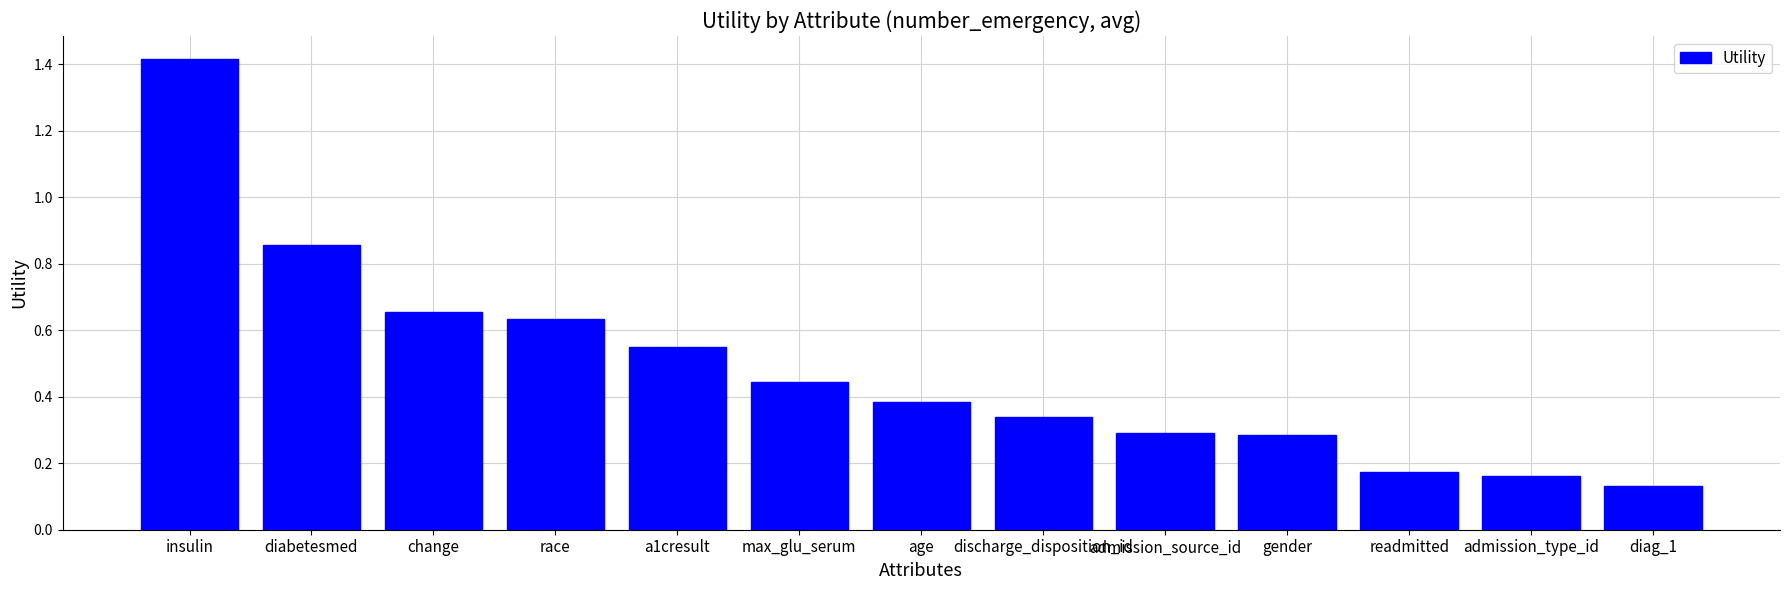

What position from the left is admission_type_id?

12